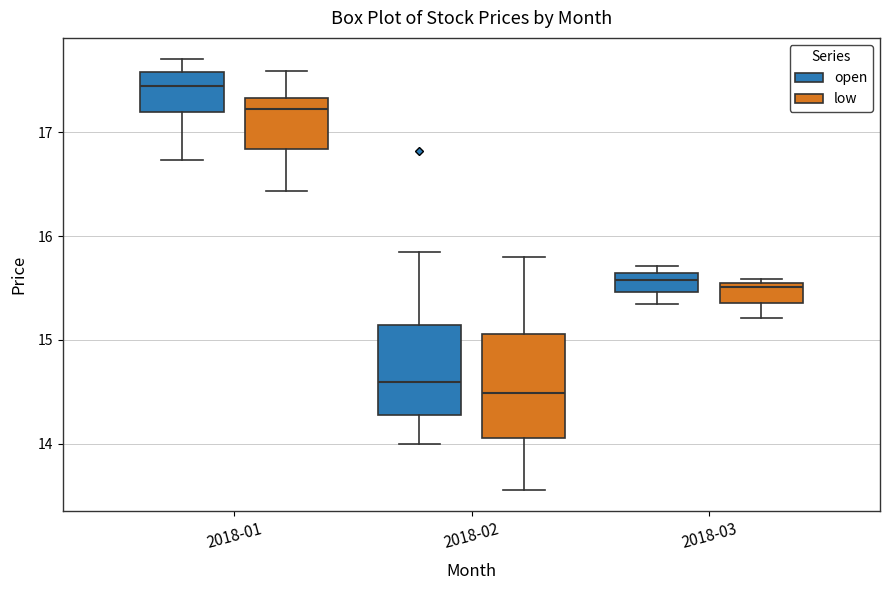

Comparing the boxes themselves (not the whiskers), which one is the tallest?

2018-02 (low)